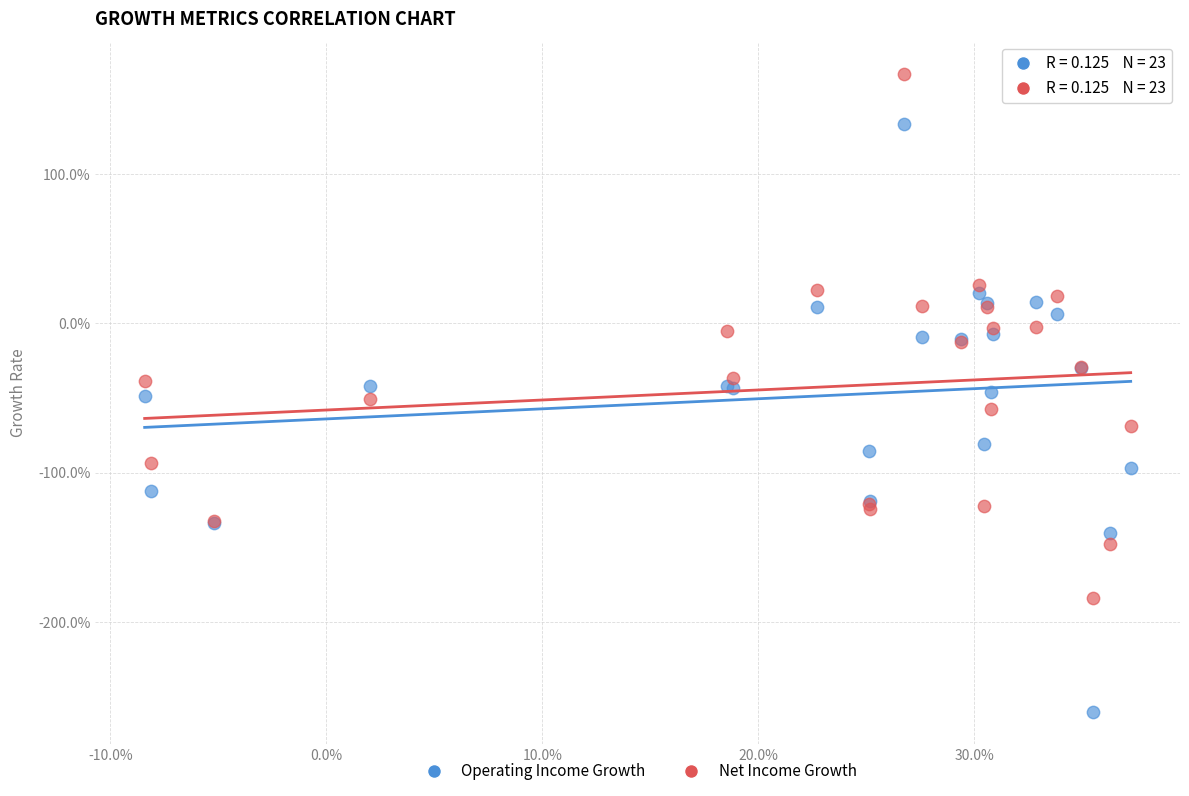

What are all the series names shown in the legend?

Operating Income Growth, Net Income Growth